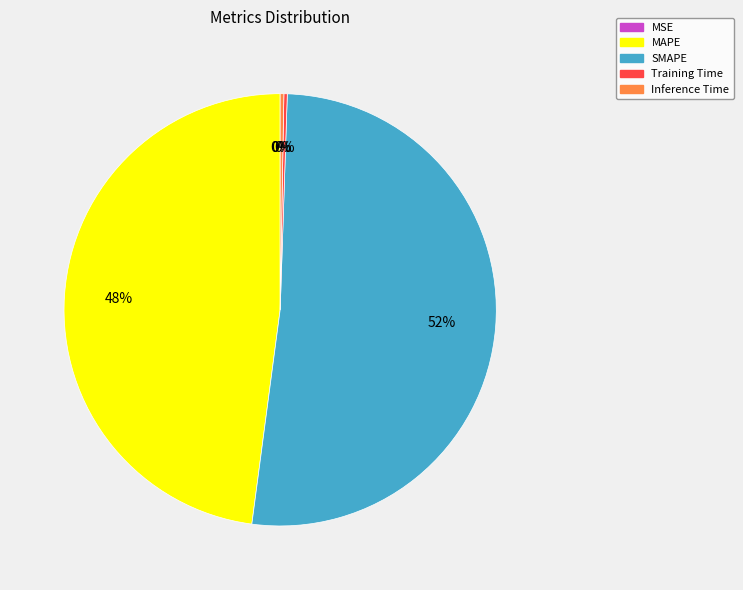

What is the majority slice?

SMAPE